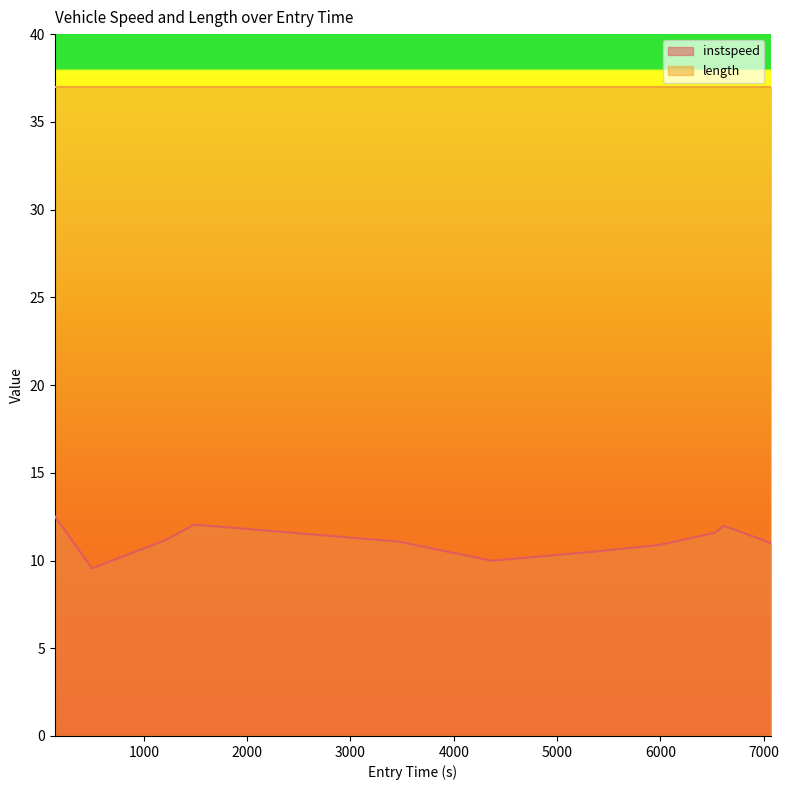

What is the minimum value for length?

37.0